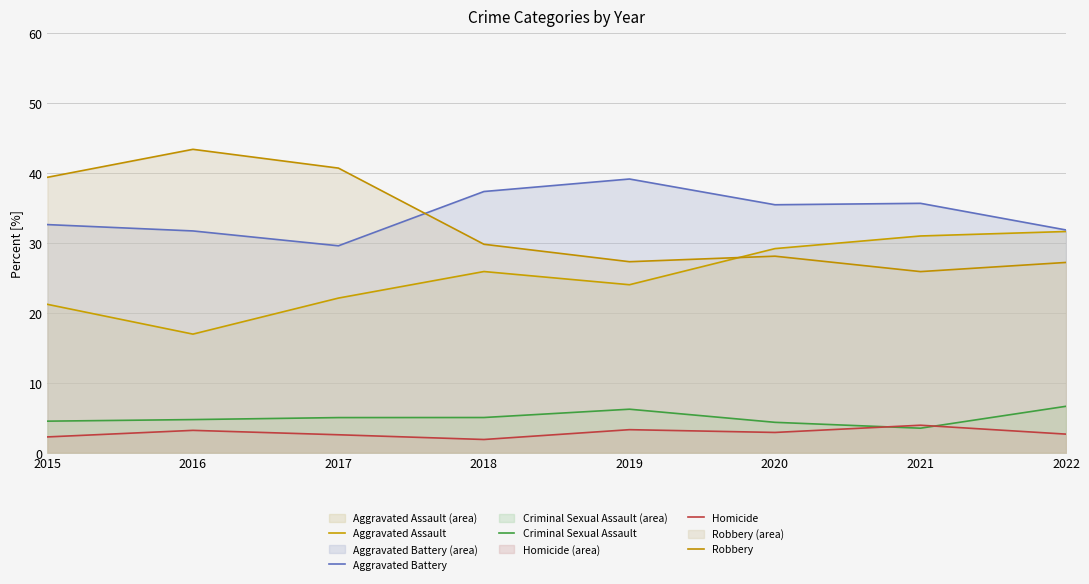

What is the maximum value shown in the chart?

43.4